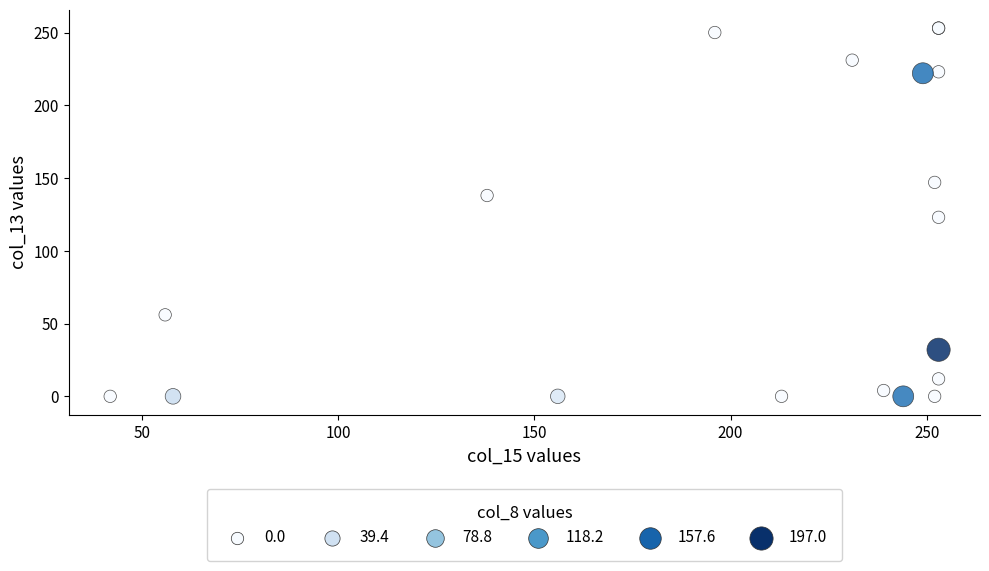

What Y value in the scatter plot is closest to 126?

123